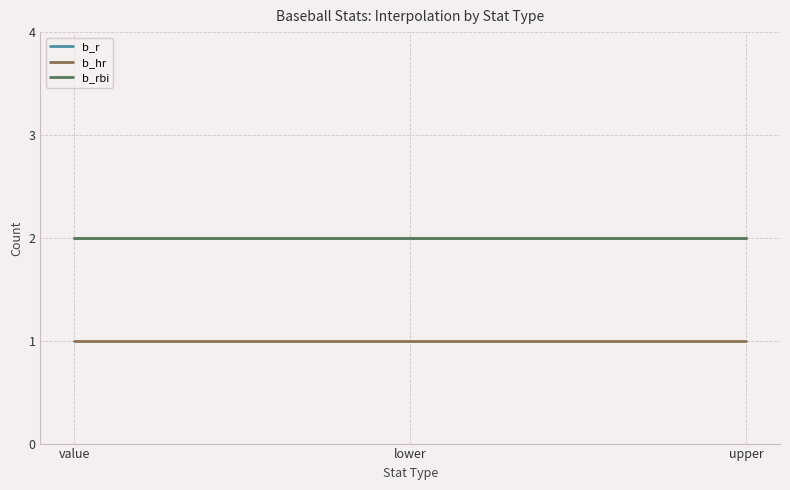

At which label does b_hr reach its minimum?

value